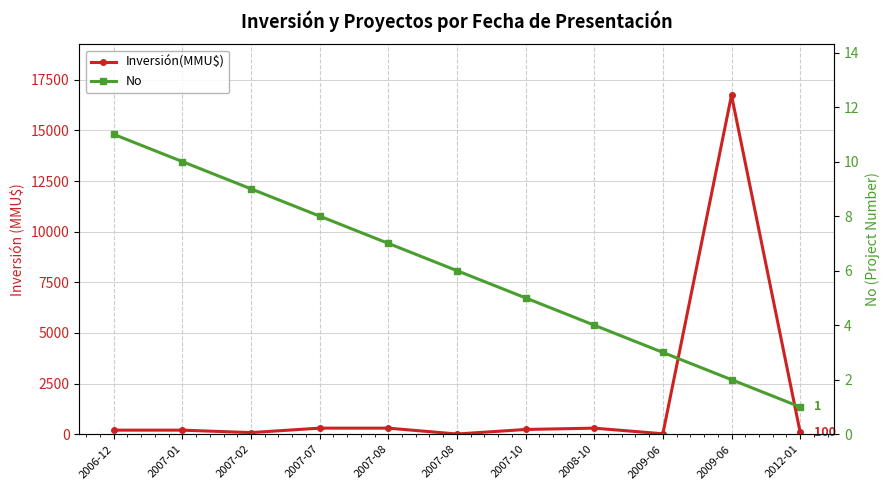

The value of Inversión(MMU$) at 2007-08 is 15. True or false?

False